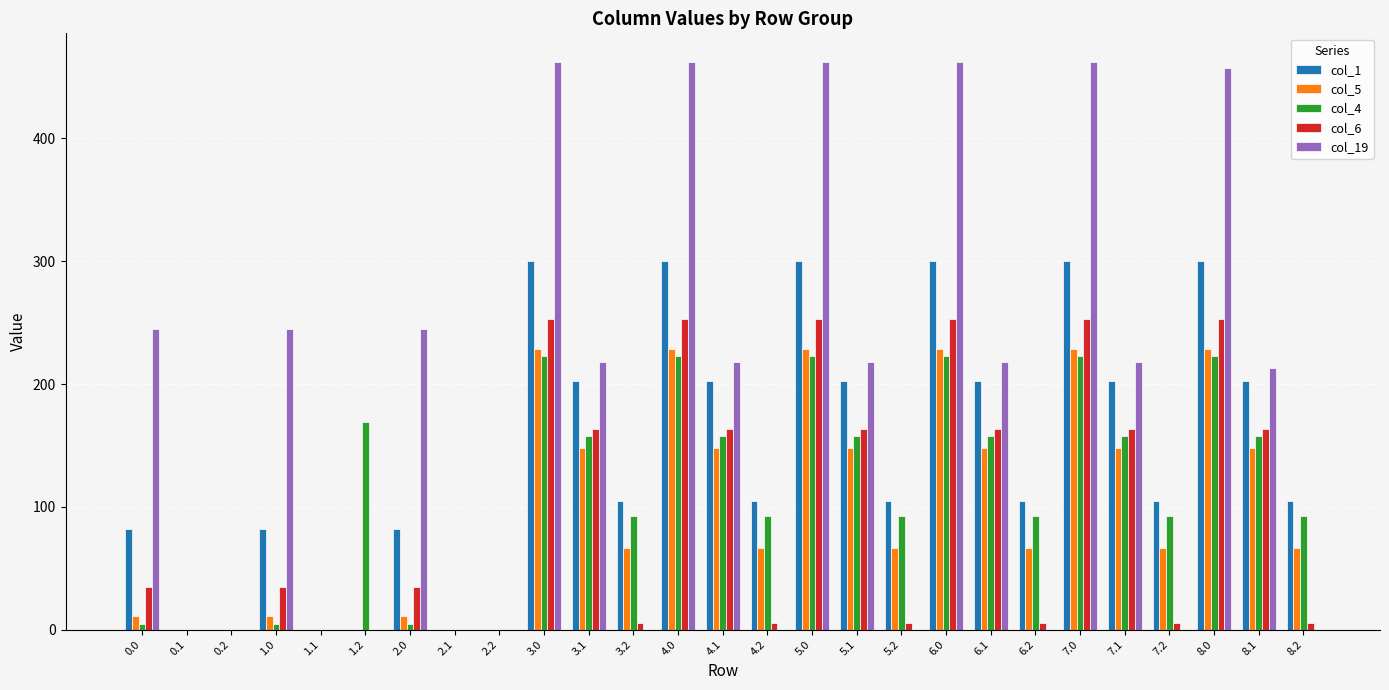

What is the maximum value shown in the chart?

462.5